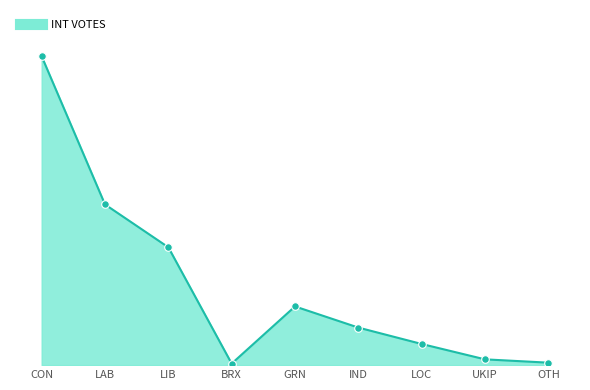

Which has a higher value, IND or OTH?

IND